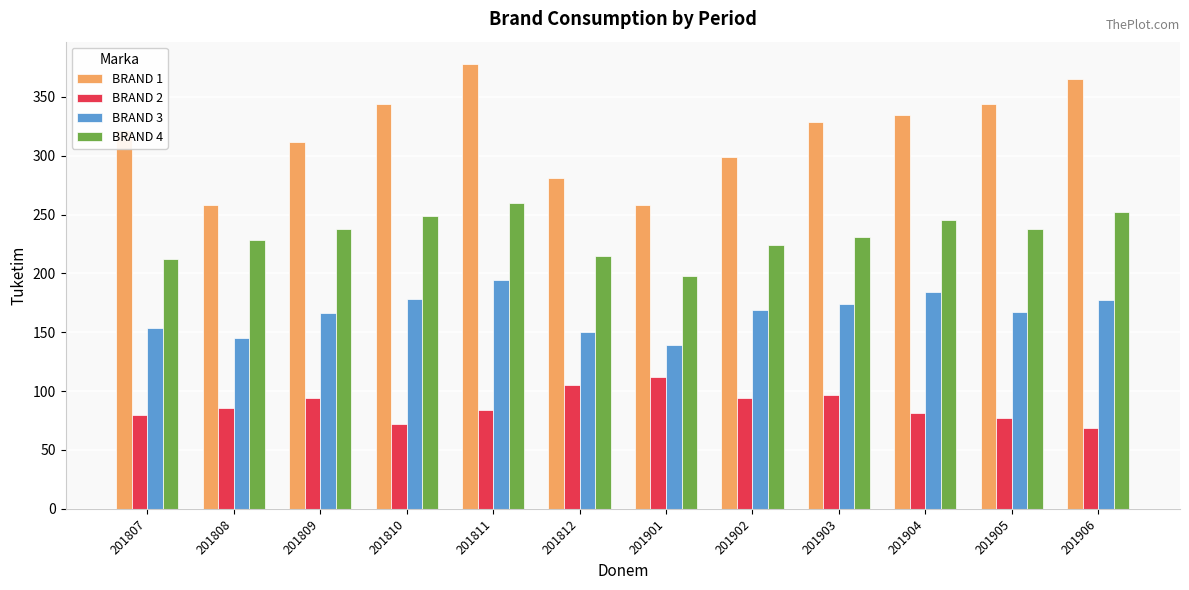

Rank the series at 201902 from highest to lowest value.

BRAND 1, BRAND 4, BRAND 3, BRAND 2